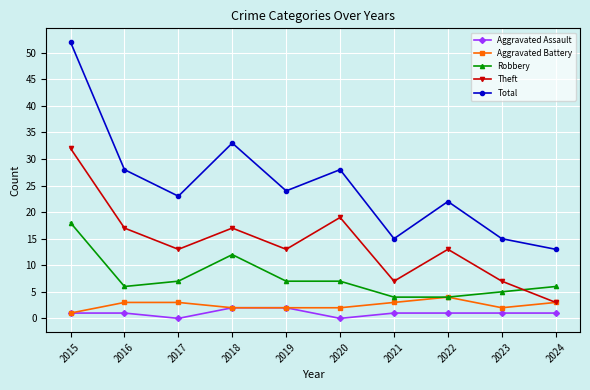

At which category does the chart reach its peak across all series?

2015